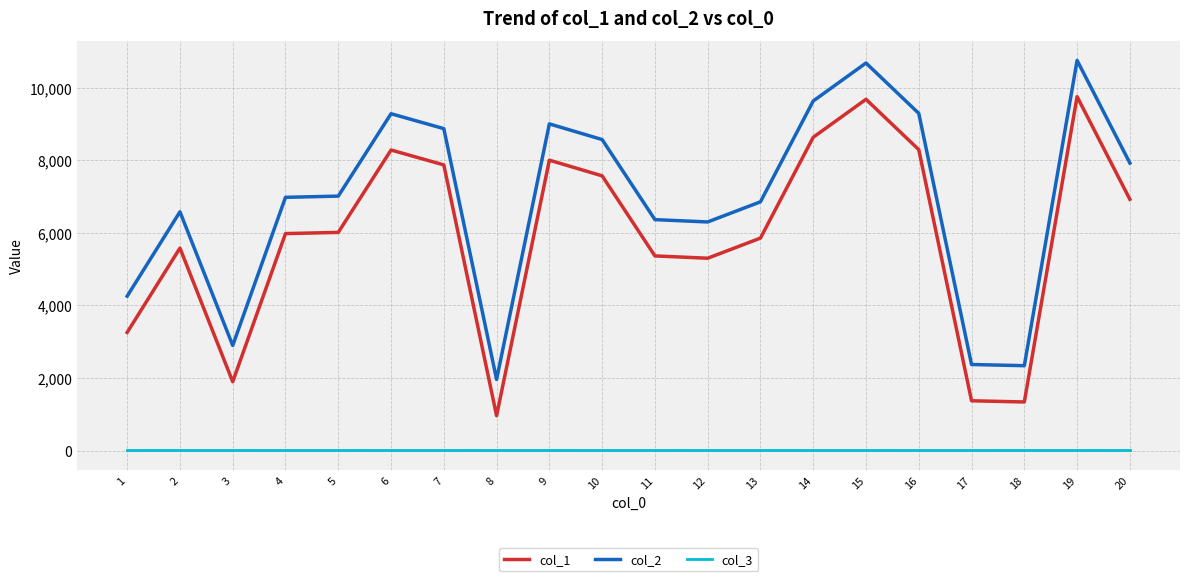

What are all the series names shown in the legend?

col_1, col_2, col_3